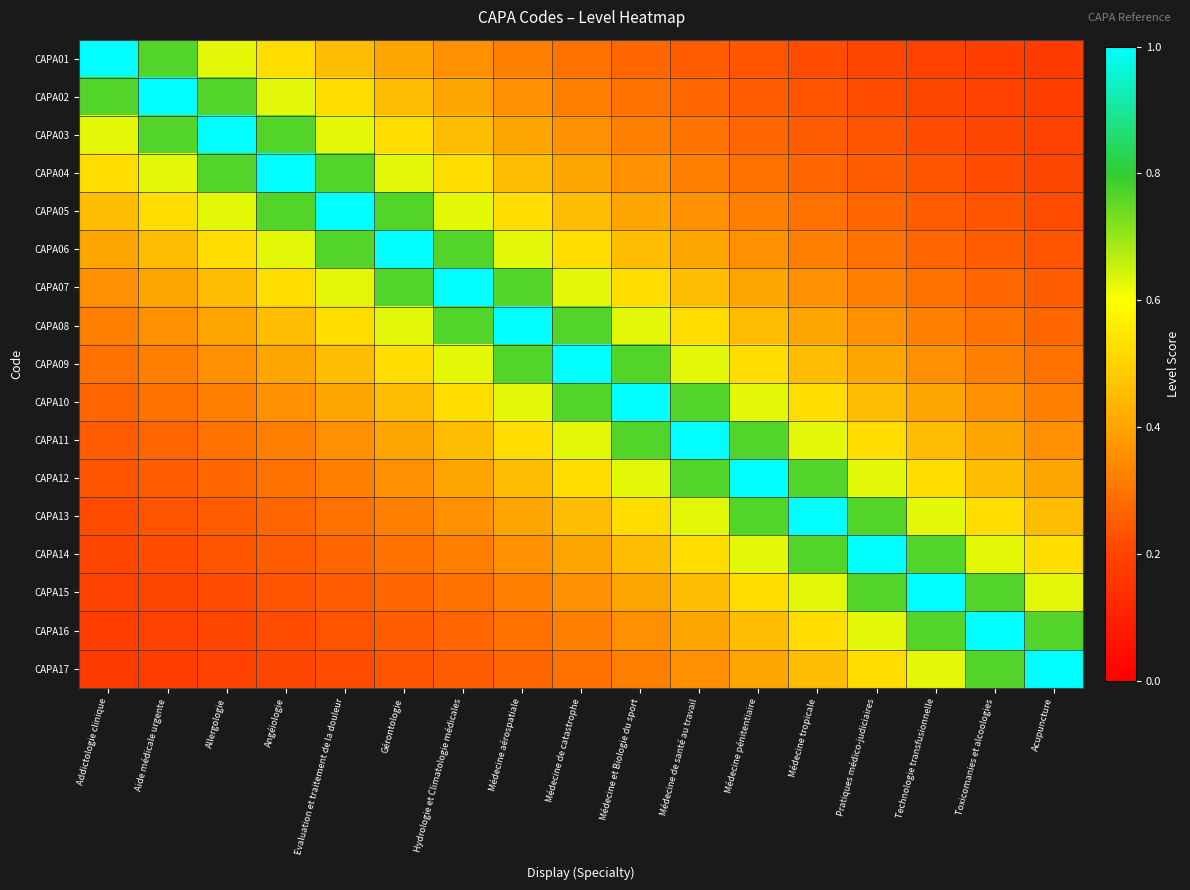

Reading left to right, what are all the values shown in this chart?

CAPA01: Addictologie clinique=1.0	Aide médicale urgente=0.8	Allergologie=0.6	Angéiologie=0.5	Evaluation et traitement de la douleur=0.5	Gérontologie=0.4	Hydrologie et Climatologie médicales=0.4	Médecine aérospatiale=0.3	Médecine de catastrophe=0.3	Médecine et Biologie du sport=0.3	Médecine de santé au travail=0.2	Médecine pénitentiaire=0.2	Médecine tropicale=0.2	Pratiques médico-judiciaires=0.2	Technologie transfusionnelle=0.2	Toxicomanies et alcoologies=0.2	Acupuncture=0.2
CAPA02: Addictologie clinique=0.8	Aide médicale urgente=1.0	Allergologie=0.8	Angéiologie=0.6	Evaluation et traitement de la douleur=0.5	Gérontologie=0.5	Hydrologie et Climatologie médicales=0.4	Médecine aérospatiale=0.4	Médecine de catastrophe=0.3	Médecine et Biologie du sport=0.3	Médecine de santé au travail=0.3	Médecine pénitentiaire=0.2	Médecine tropicale=0.2	Pratiques médico-judiciaires=0.2	Technologie transfusionnelle=0.2	Toxicomanies et alcoologies=0.2	Acupuncture=0.2
CAPA03: Addictologie clinique=0.6	Aide médicale urgente=0.8	Allergologie=1.0	Angéiologie=0.8	Evaluation et traitement de la douleur=0.6	Gérontologie=0.5	Hydrologie et Climatologie médicales=0.5	Médecine aérospatiale=0.4	Médecine de catastrophe=0.4	Médecine et Biologie du sport=0.3	Médecine de santé au travail=0.3	Médecine pénitentiaire=0.3	Médecine tropicale=0.2	Pratiques médico-judiciaires=0.2	Technologie transfusionnelle=0.2	Toxicomanies et alcoologies=0.2	Acupuncture=0.2
CAPA04: Addictologie clinique=0.5	Aide médicale urgente=0.6	Allergologie=0.8	Angéiologie=1.0	Evaluation et traitement de la douleur=0.8	Gérontologie=0.6	Hydrologie et Climatologie médicales=0.5	Médecine aérospatiale=0.5	Médecine de catastrophe=0.4	Médecine et Biologie du sport=0.4	Médecine de santé au travail=0.3	Médecine pénitentiaire=0.3	Médecine tropicale=0.3	Pratiques médico-judiciaires=0.2	Technologie transfusionnelle=0.2	Toxicomanies et alcoologies=0.2	Acupuncture=0.2
CAPA05: Addictologie clinique=0.5	Aide médicale urgente=0.5	Allergologie=0.6	Angéiologie=0.8	Evaluation et traitement de la douleur=1.0	Gérontologie=0.8	Hydrologie et Climatologie médicales=0.6	Médecine aérospatiale=0.5	Médecine de catastrophe=0.5	Médecine et Biologie du sport=0.4	Médecine de santé au travail=0.4	Médecine pénitentiaire=0.3	Médecine tropicale=0.3	Pratiques médico-judiciaires=0.3	Technologie transfusionnelle=0.2	Toxicomanies et alcoologies=0.2	Acupuncture=0.2
CAPA06: Addictologie clinique=0.4	Aide médicale urgente=0.5	Allergologie=0.5	Angéiologie=0.6	Evaluation et traitement de la douleur=0.8	Gérontologie=1.0	Hydrologie et Climatologie médicales=0.8	Médecine aérospatiale=0.6	Médecine de catastrophe=0.5	Médecine et Biologie du sport=0.5	Médecine de santé au travail=0.4	Médecine pénitentiaire=0.4	Médecine tropicale=0.3	Pratiques médico-judiciaires=0.3	Technologie transfusionnelle=0.3	Toxicomanies et alcoologies=0.2	Acupuncture=0.2
CAPA07: Addictologie clinique=0.4	Aide médicale urgente=0.4	Allergologie=0.5	Angéiologie=0.5	Evaluation et traitement de la douleur=0.6	Gérontologie=0.8	Hydrologie et Climatologie médicales=1.0	Médecine aérospatiale=0.8	Médecine de catastrophe=0.6	Médecine et Biologie du sport=0.5	Médecine de santé au travail=0.5	Médecine pénitentiaire=0.4	Médecine tropicale=0.4	Pratiques médico-judiciaires=0.3	Technologie transfusionnelle=0.3	Toxicomanies et alcoologies=0.3	Acupuncture=0.2
CAPA08: Addictologie clinique=0.3	Aide médicale urgente=0.4	Allergologie=0.4	Angéiologie=0.5	Evaluation et traitement de la douleur=0.5	Gérontologie=0.6	Hydrologie et Climatologie médicales=0.8	Médecine aérospatiale=1.0	Médecine de catastrophe=0.8	Médecine et Biologie du sport=0.6	Médecine de santé au travail=0.5	Médecine pénitentiaire=0.5	Médecine tropicale=0.4	Pratiques médico-judiciaires=0.4	Technologie transfusionnelle=0.3	Toxicomanies et alcoologies=0.3	Acupuncture=0.3
CAPA09: Addictologie clinique=0.3	Aide médicale urgente=0.3	Allergologie=0.4	Angéiologie=0.4	Evaluation et traitement de la douleur=0.5	Gérontologie=0.5	Hydrologie et Climatologie médicales=0.6	Médecine aérospatiale=0.8	Médecine de catastrophe=1.0	Médecine et Biologie du sport=0.8	Médecine de santé au travail=0.6	Médecine pénitentiaire=0.5	Médecine tropicale=0.5	Pratiques médico-judiciaires=0.4	Technologie transfusionnelle=0.4	Toxicomanies et alcoologies=0.3	Acupuncture=0.3
CAPA10: Addictologie clinique=0.3	Aide médicale urgente=0.3	Allergologie=0.3	Angéiologie=0.4	Evaluation et traitement de la douleur=0.4	Gérontologie=0.5	Hydrologie et Climatologie médicales=0.5	Médecine aérospatiale=0.6	Médecine de catastrophe=0.8	Médecine et Biologie du sport=1.0	Médecine de santé au travail=0.8	Médecine pénitentiaire=0.6	Médecine tropicale=0.5	Pratiques médico-judiciaires=0.5	Technologie transfusionnelle=0.4	Toxicomanies et alcoologies=0.4	Acupuncture=0.3
CAPA11: Addictologie clinique=0.2	Aide médicale urgente=0.3	Allergologie=0.3	Angéiologie=0.3	Evaluation et traitement de la douleur=0.4	Gérontologie=0.4	Hydrologie et Climatologie médicales=0.5	Médecine aérospatiale=0.5	Médecine de catastrophe=0.6	Médecine et Biologie du sport=0.8	Médecine de santé au travail=1.0	Médecine pénitentiaire=0.8	Médecine tropicale=0.6	Pratiques médico-judiciaires=0.5	Technologie transfusionnelle=0.5	Toxicomanies et alcoologies=0.4	Acupuncture=0.4
CAPA12: Addictologie clinique=0.2	Aide médicale urgente=0.2	Allergologie=0.3	Angéiologie=0.3	Evaluation et traitement de la douleur=0.3	Gérontologie=0.4	Hydrologie et Climatologie médicales=0.4	Médecine aérospatiale=0.5	Médecine de catastrophe=0.5	Médecine et Biologie du sport=0.6	Médecine de santé au travail=0.8	Médecine pénitentiaire=1.0	Médecine tropicale=0.8	Pratiques médico-judiciaires=0.6	Technologie transfusionnelle=0.5	Toxicomanies et alcoologies=0.5	Acupuncture=0.4
CAPA13: Addictologie clinique=0.2	Aide médicale urgente=0.2	Allergologie=0.2	Angéiologie=0.3	Evaluation et traitement de la douleur=0.3	Gérontologie=0.3	Hydrologie et Climatologie médicales=0.4	Médecine aérospatiale=0.4	Médecine de catastrophe=0.5	Médecine et Biologie du sport=0.5	Médecine de santé au travail=0.6	Médecine pénitentiaire=0.8	Médecine tropicale=1.0	Pratiques médico-judiciaires=0.8	Technologie transfusionnelle=0.6	Toxicomanies et alcoologies=0.5	Acupuncture=0.5
CAPA14: Addictologie clinique=0.2	Aide médicale urgente=0.2	Allergologie=0.2	Angéiologie=0.2	Evaluation et traitement de la douleur=0.3	Gérontologie=0.3	Hydrologie et Climatologie médicales=0.3	Médecine aérospatiale=0.4	Médecine de catastrophe=0.4	Médecine et Biologie du sport=0.5	Médecine de santé au travail=0.5	Médecine pénitentiaire=0.6	Médecine tropicale=0.8	Pratiques médico-judiciaires=1.0	Technologie transfusionnelle=0.8	Toxicomanies et alcoologies=0.6	Acupuncture=0.5
CAPA15: Addictologie clinique=0.2	Aide médicale urgente=0.2	Allergologie=0.2	Angéiologie=0.2	Evaluation et traitement de la douleur=0.2	Gérontologie=0.3	Hydrologie et Climatologie médicales=0.3	Médecine aérospatiale=0.3	Médecine de catastrophe=0.4	Médecine et Biologie du sport=0.4	Médecine de santé au travail=0.5	Médecine pénitentiaire=0.5	Médecine tropicale=0.6	Pratiques médico-judiciaires=0.8	Technologie transfusionnelle=1.0	Toxicomanies et alcoologies=0.8	Acupuncture=0.6
CAPA16: Addictologie clinique=0.2	Aide médicale urgente=0.2	Allergologie=0.2	Angéiologie=0.2	Evaluation et traitement de la douleur=0.2	Gérontologie=0.2	Hydrologie et Climatologie médicales=0.3	Médecine aérospatiale=0.3	Médecine de catastrophe=0.3	Médecine et Biologie du sport=0.4	Médecine de santé au travail=0.4	Médecine pénitentiaire=0.5	Médecine tropicale=0.5	Pratiques médico-judiciaires=0.6	Technologie transfusionnelle=0.8	Toxicomanies et alcoologies=1.0	Acupuncture=0.8
CAPA17: Addictologie clinique=0.2	Aide médicale urgente=0.2	Allergologie=0.2	Angéiologie=0.2	Evaluation et traitement de la douleur=0.2	Gérontologie=0.2	Hydrologie et Climatologie médicales=0.2	Médecine aérospatiale=0.3	Médecine de catastrophe=0.3	Médecine et Biologie du sport=0.3	Médecine de santé au travail=0.4	Médecine pénitentiaire=0.4	Médecine tropicale=0.5	Pratiques médico-judiciaires=0.5	Technologie transfusionnelle=0.6	Toxicomanies et alcoologies=0.8	Acupuncture=1.0